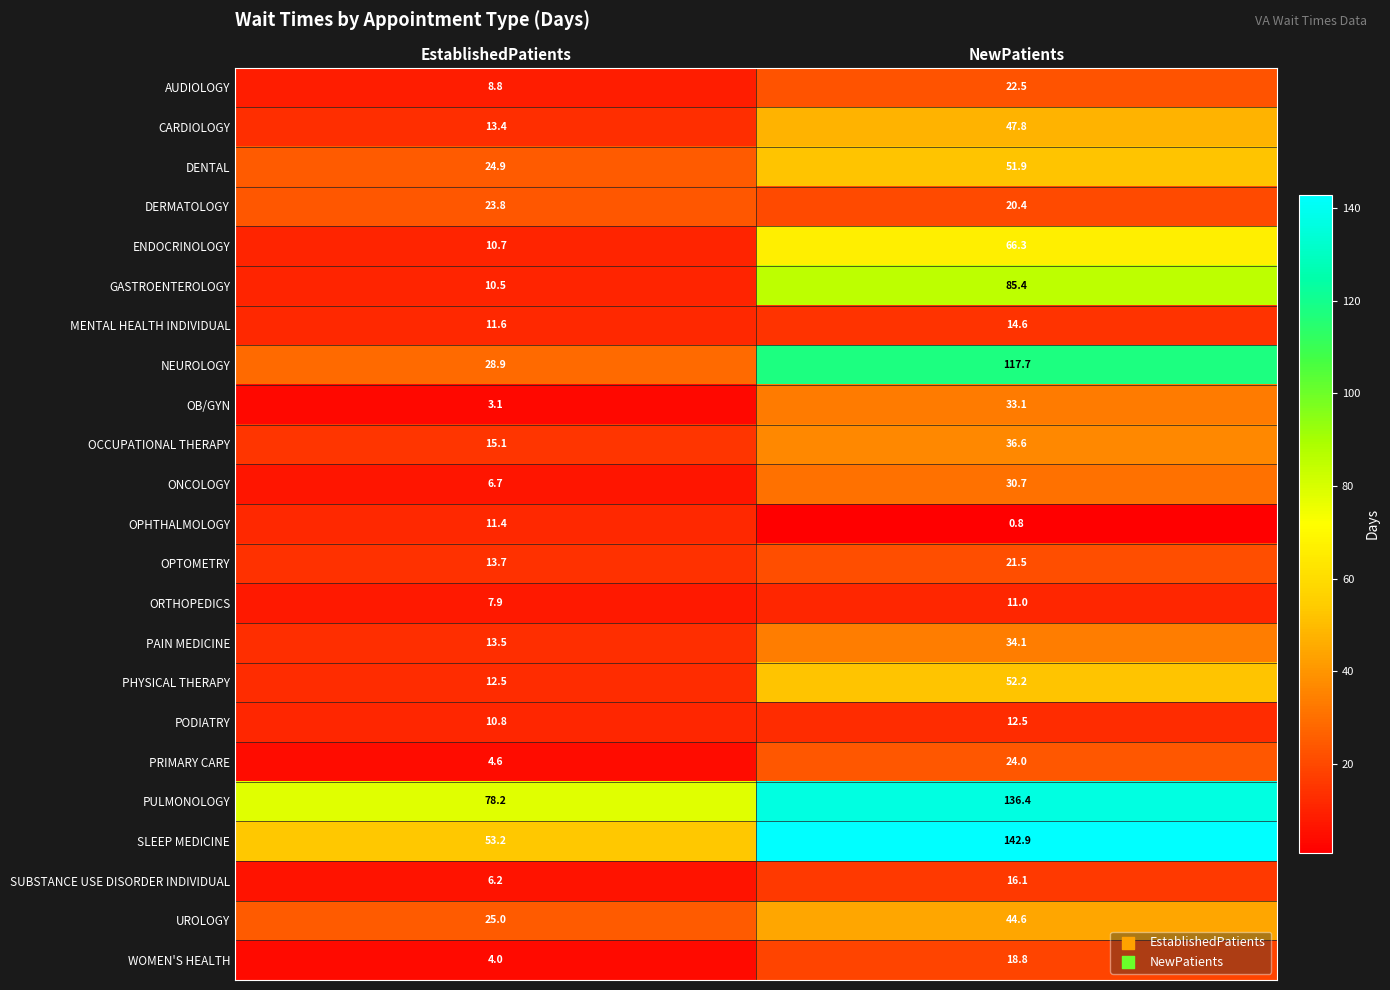

The SLEEP MEDICINE series shows 142.9 at NewPatients. True or false?

True